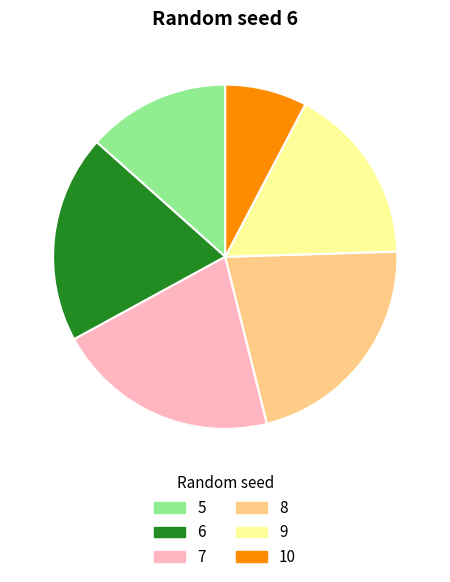

Does any single category account for the majority?

No